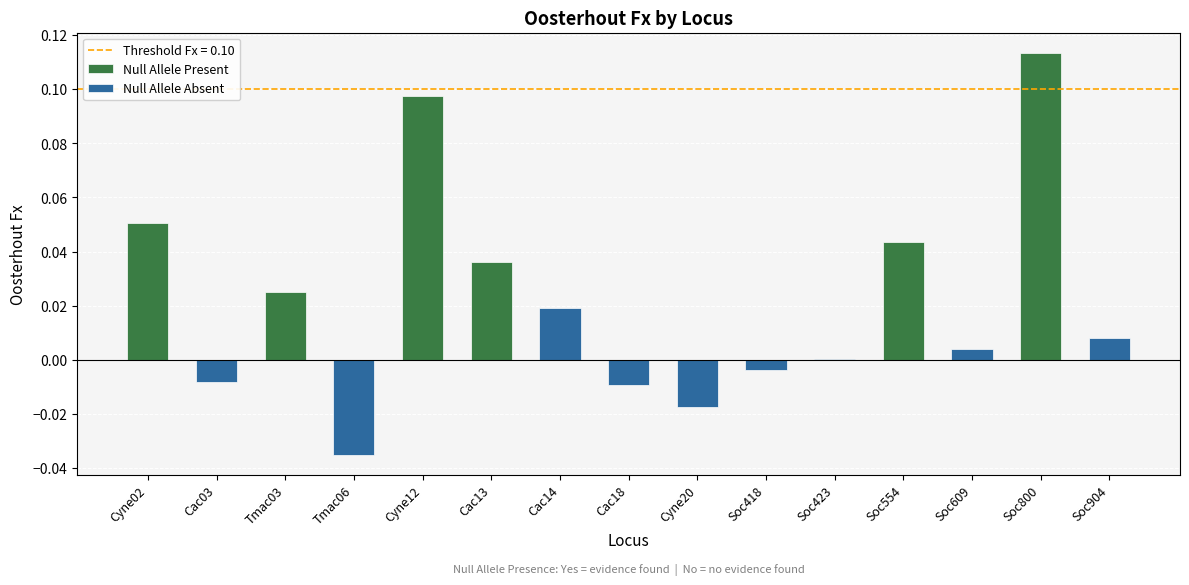

What is the sum of all values?

0.3